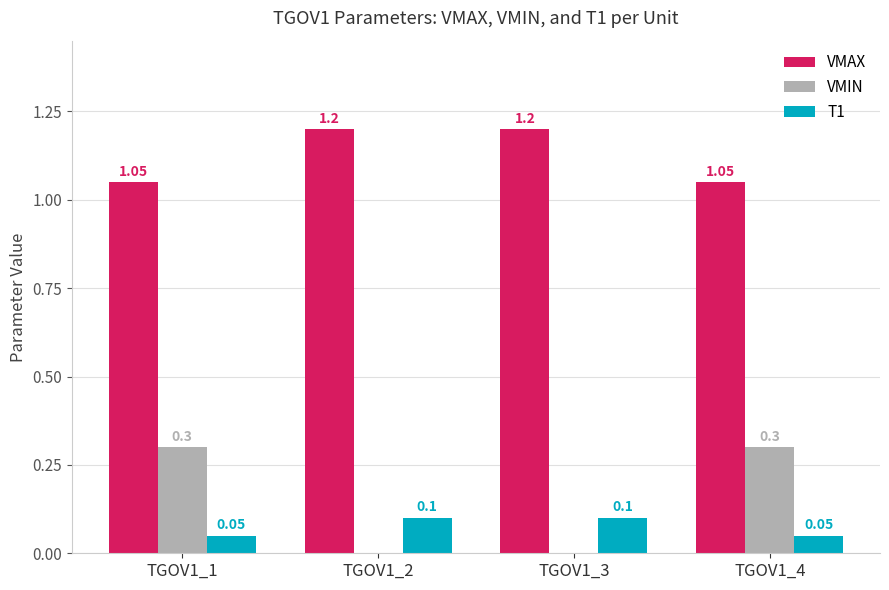

What is the sum of the VMAX values at TGOV1_2 and TGOV1_3?

2.4